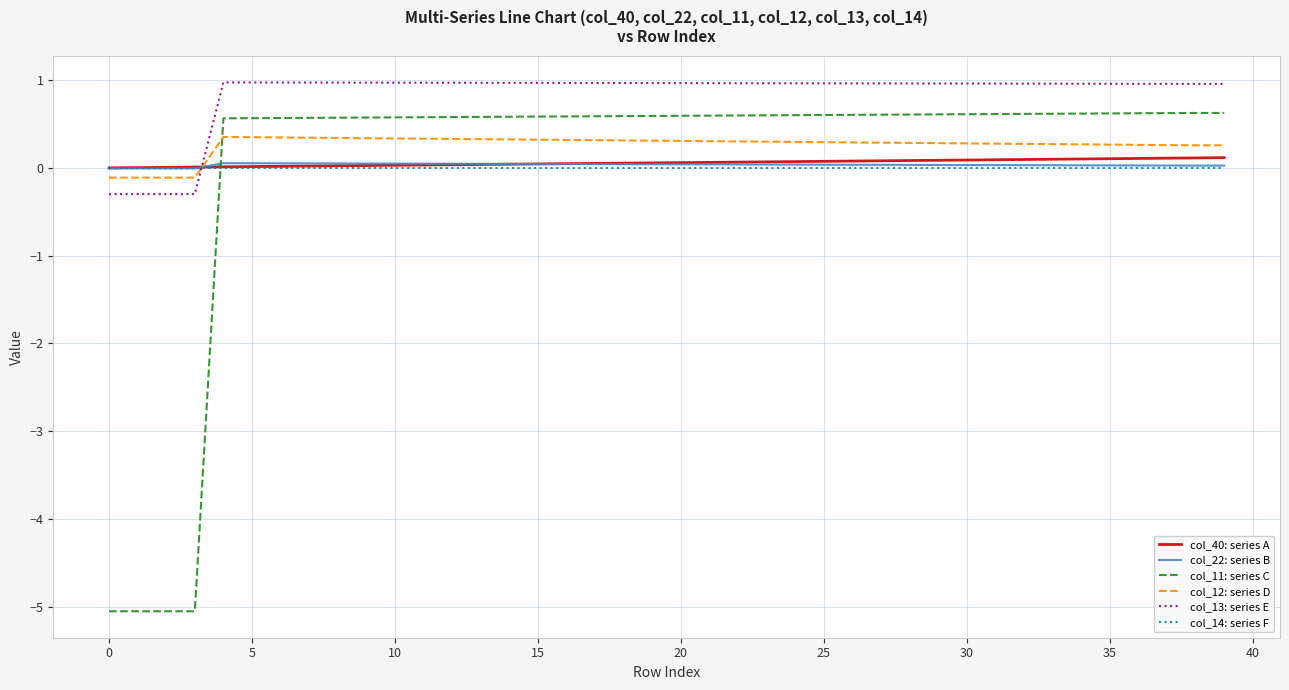

What is the smallest value displayed?

-5.1